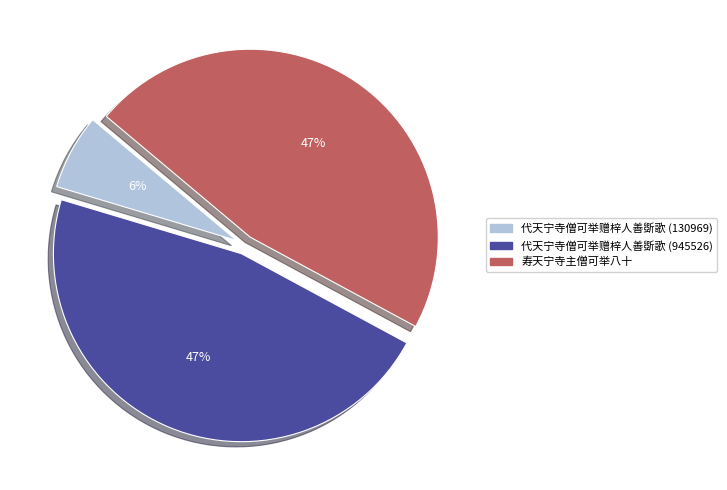

To the nearest percent, what is the average slice percentage?

33%